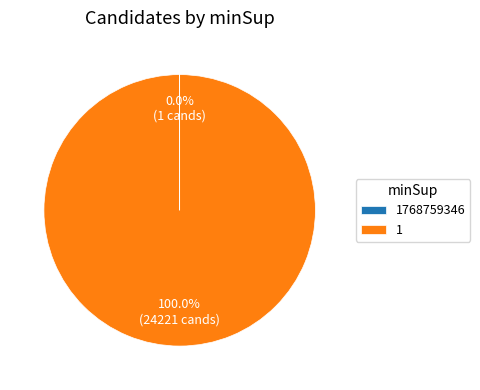

True or false: 1 accounts for 85% of the total.

False